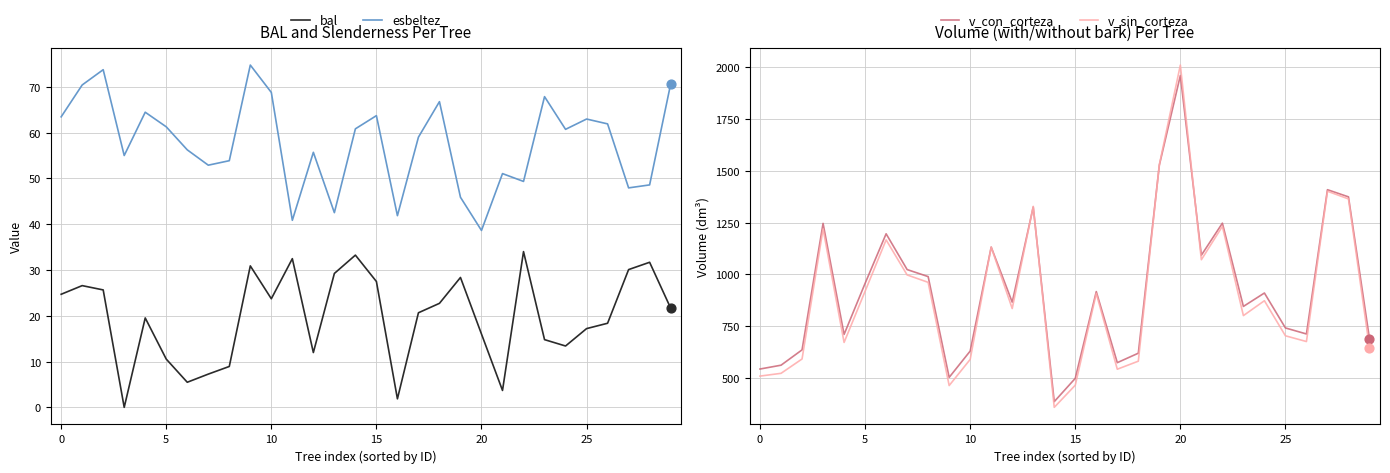

Which series has the largest total across all categories?

v_con_corteza